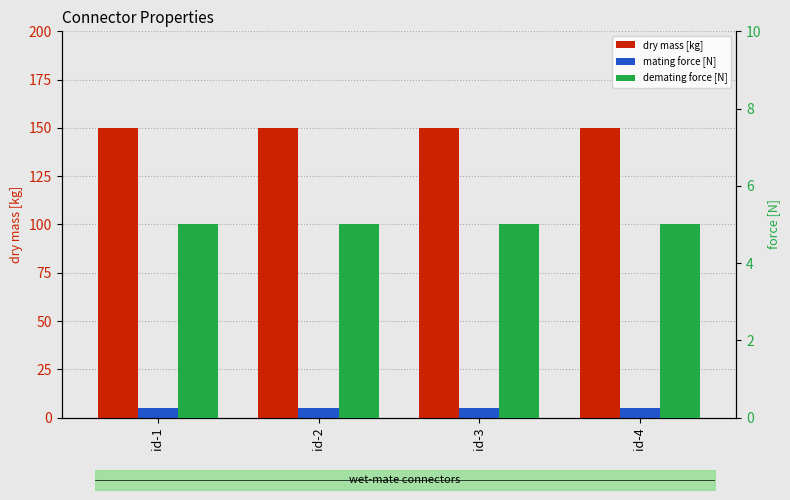

What is the difference between the highest and lowest values at id-1?

145